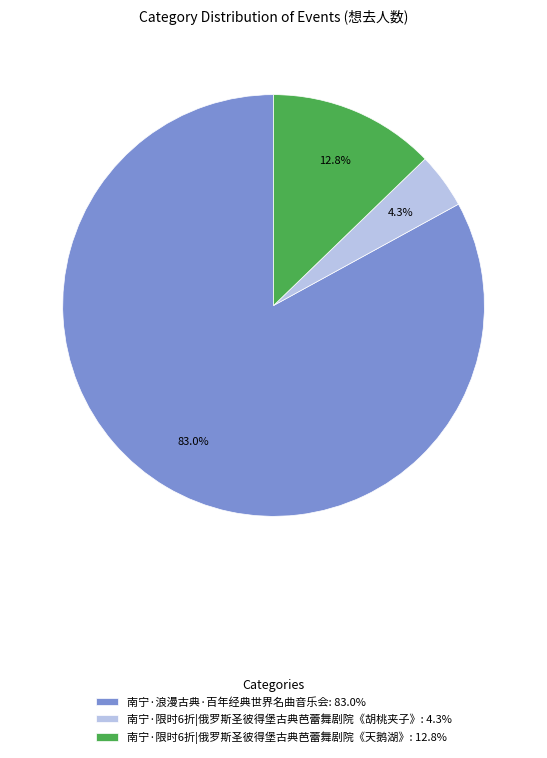

To the nearest percent, what is the average slice percentage?

33%